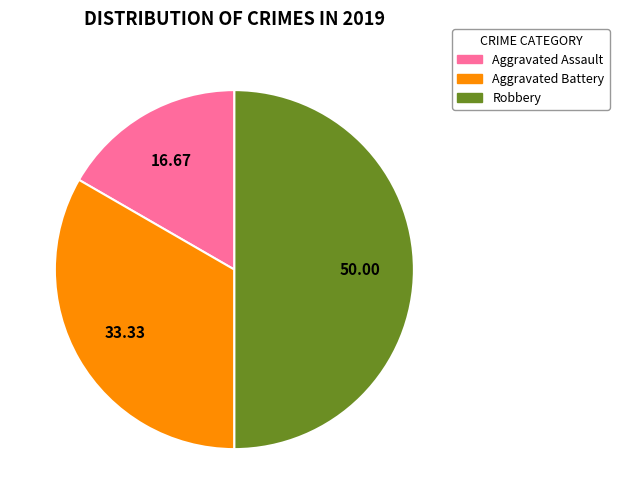

The Robbery slice represents 50% of the pie. True or false?

True